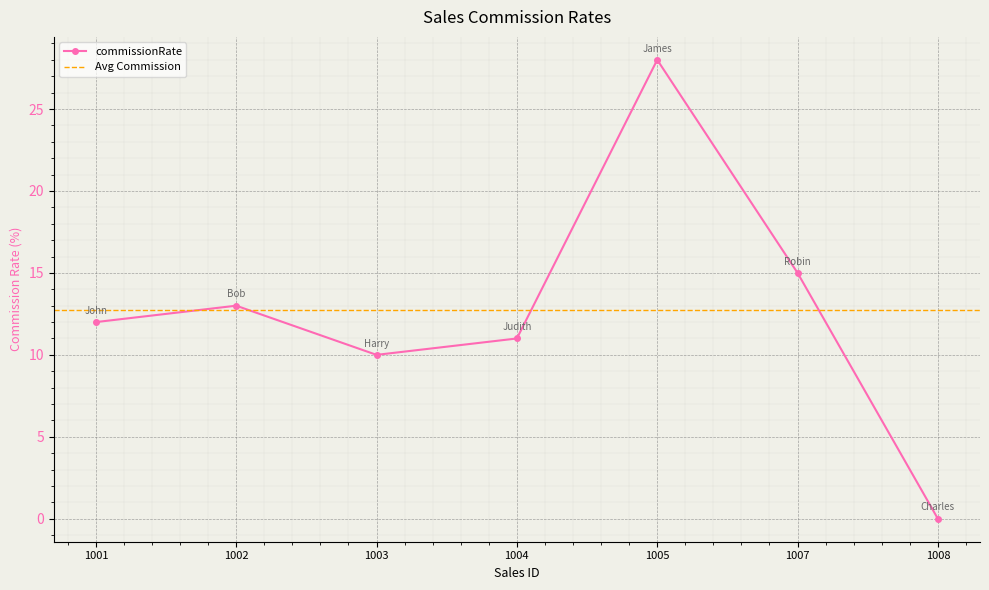

How many values exceed 12?

3